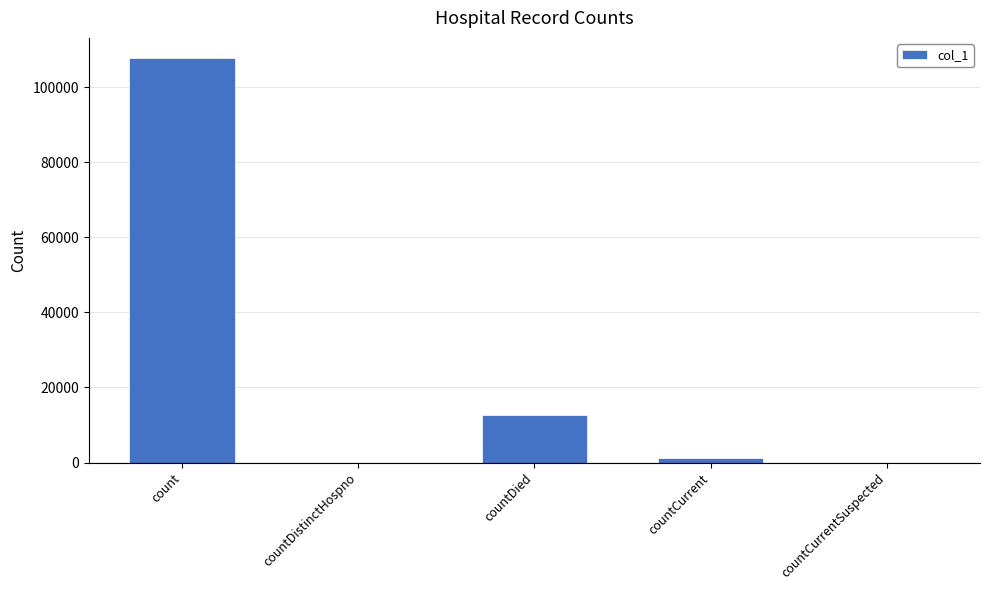

What is the sum of all values?

121805